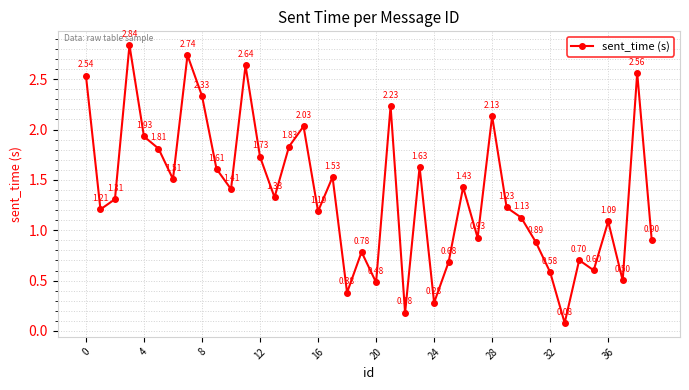

True or false: the data has more than 1 interior local peaks.

True